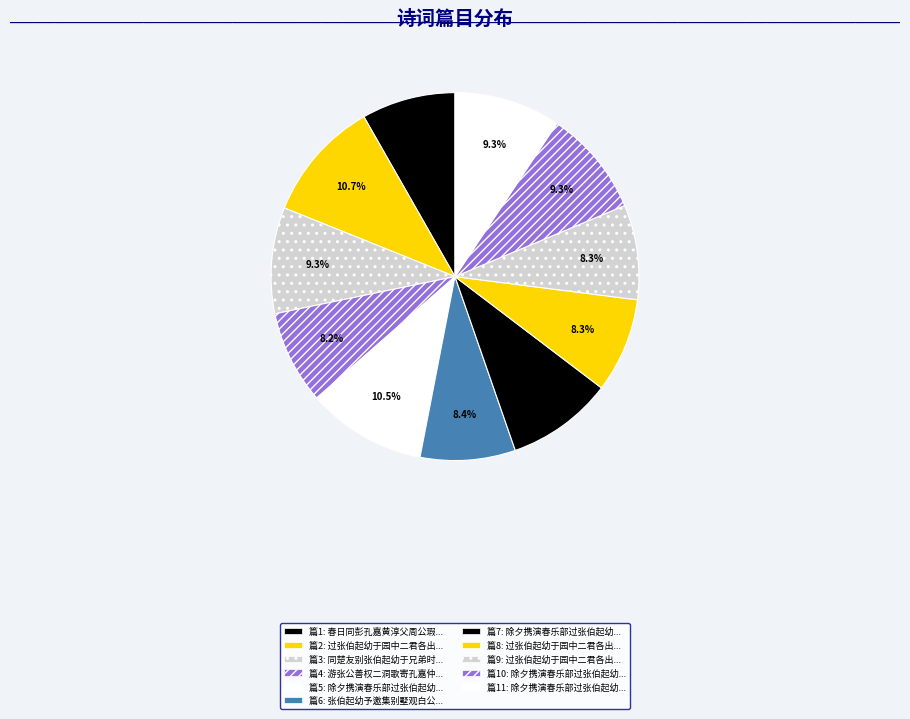

How many segments does this pie chart have?

11